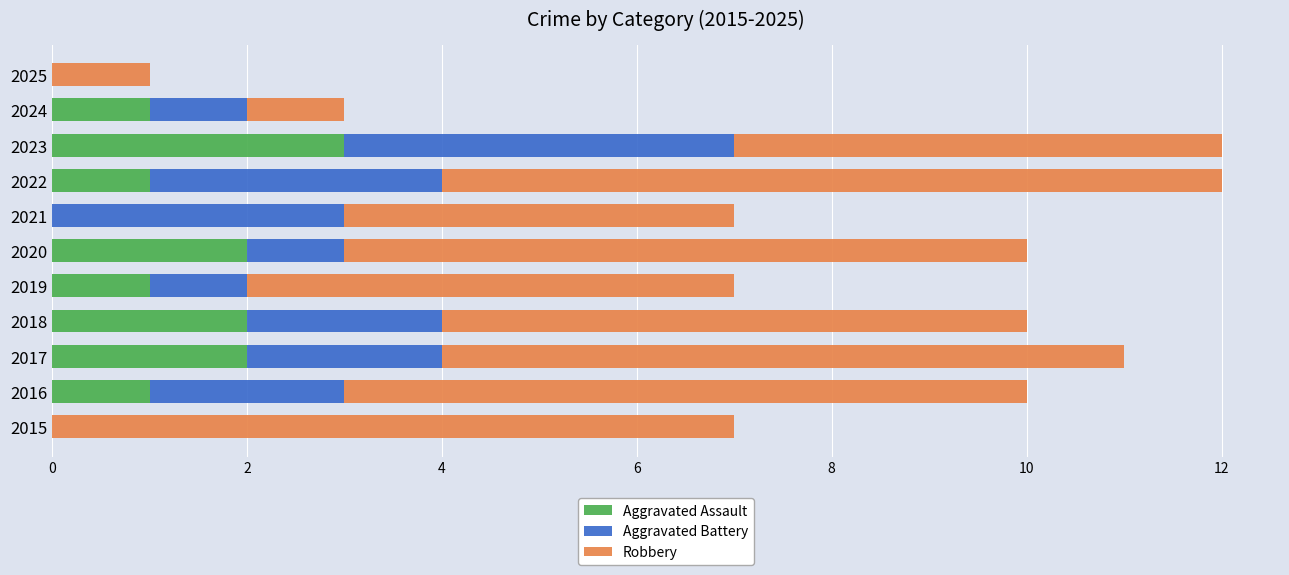

What is the total value across all series at 2022?

12